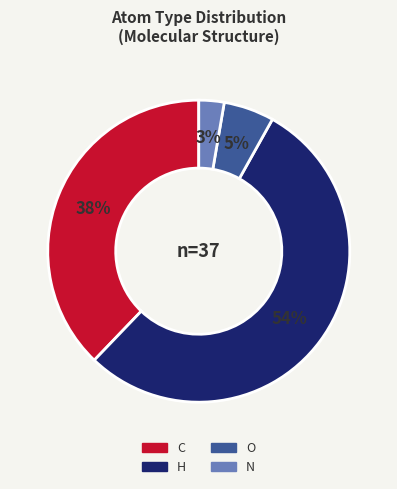

True or false: C accounts for 48% of the total.

False